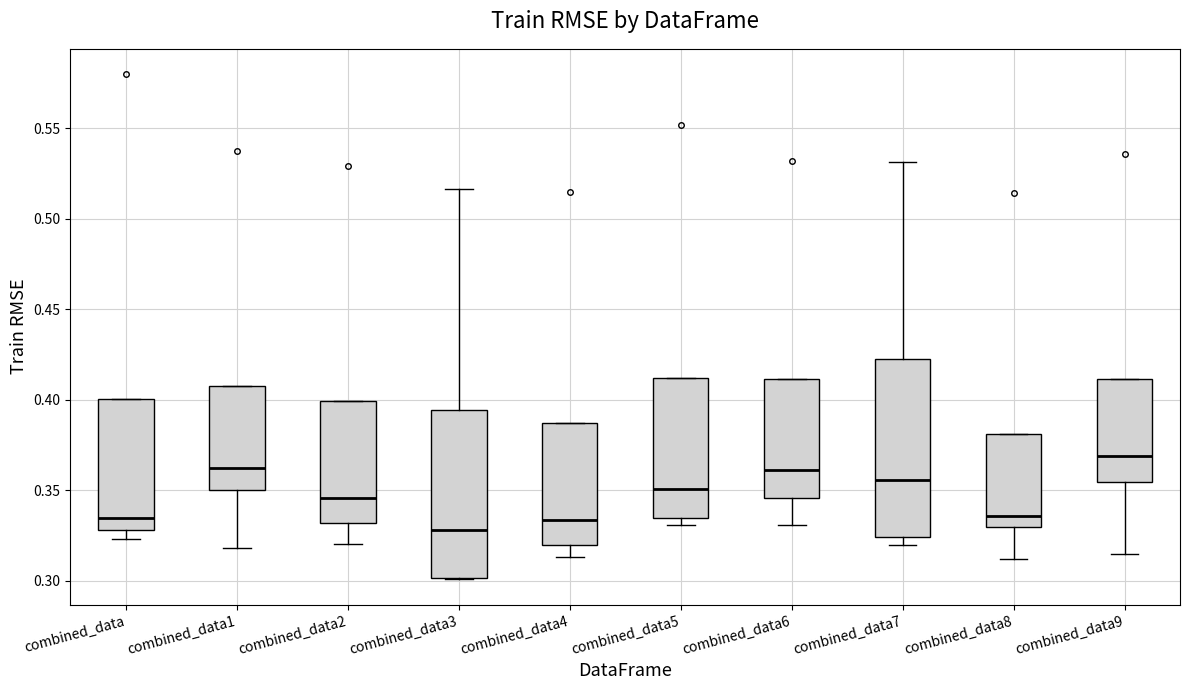

Reading left to right, transcribe this box plot: for each box, give where its median line is, the range the box spans, and where its two whiskers end, as read against the y-axis. The values are not printed on the chart, so give them approximately, as read against the axis.

combined_data: median 0.335, box 0.330 to 0.400, whiskers 0.325 to 0.400
combined_data1: median 0.360, box 0.350 to 0.410, whiskers 0.320 to 0.410
combined_data2: median 0.345, box 0.330 to 0.400, whiskers 0.320 to 0.400
combined_data3: median 0.330, box 0.300 to 0.395, whiskers 0.300 to 0.515
combined_data4: median 0.335, box 0.320 to 0.385, whiskers 0.315 to 0.385
combined_data5: median 0.350, box 0.335 to 0.410, whiskers 0.330 to 0.410
combined_data6: median 0.360, box 0.345 to 0.410, whiskers 0.330 to 0.410
combined_data7: median 0.355, box 0.325 to 0.425, whiskers 0.320 to 0.530
combined_data8: median 0.335, box 0.330 to 0.380, whiskers 0.310 to 0.380
combined_data9: median 0.370, box 0.355 to 0.410, whiskers 0.315 to 0.410